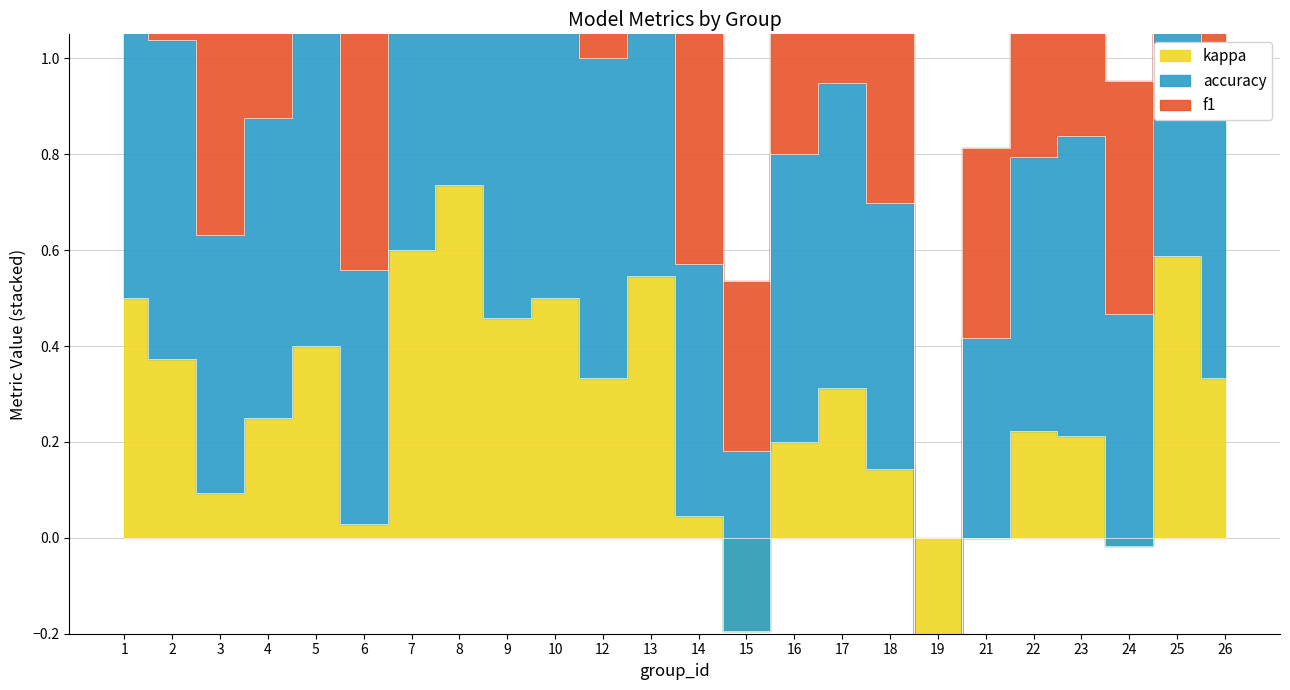

What are all the series names shown in the legend?

f1, accuracy, kappa